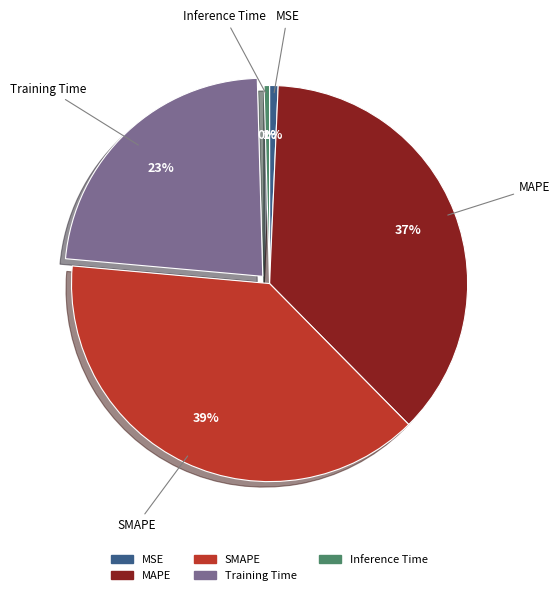

To the nearest percent, what is the difference between the Training Time and MAPE slice percentages?

14%